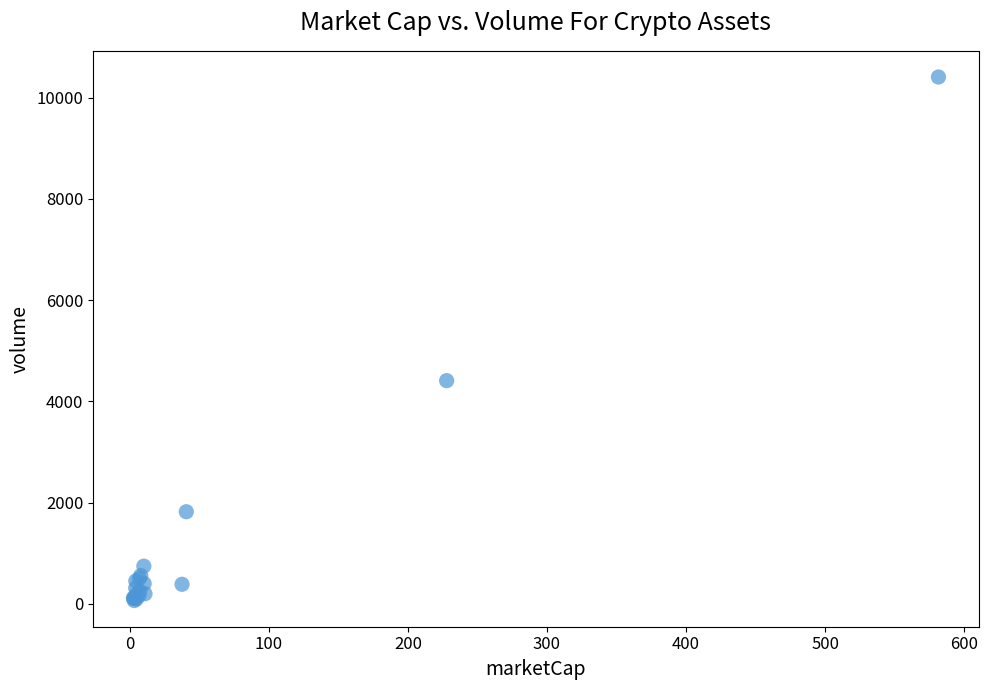

What Y value in the scatter plot is closest to 5237?

4409.5